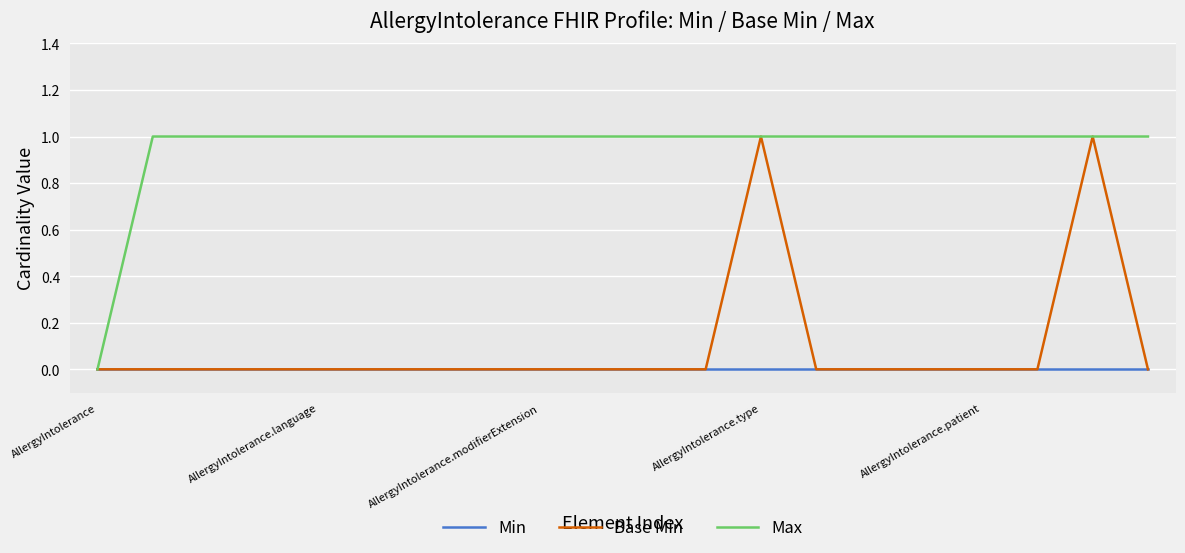

Which series has the largest total across all categories?

Max